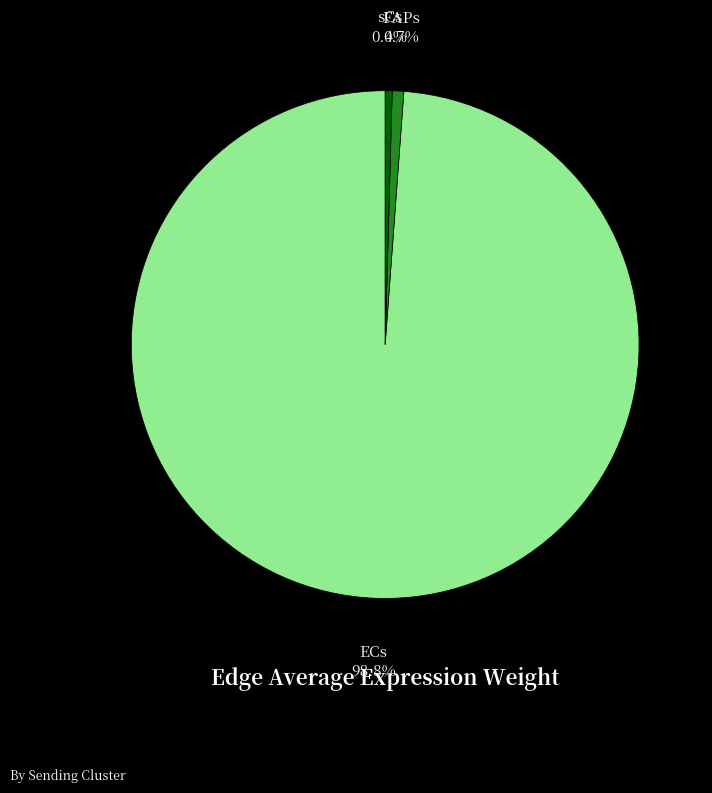

Is sCs the majority of the pie?

No